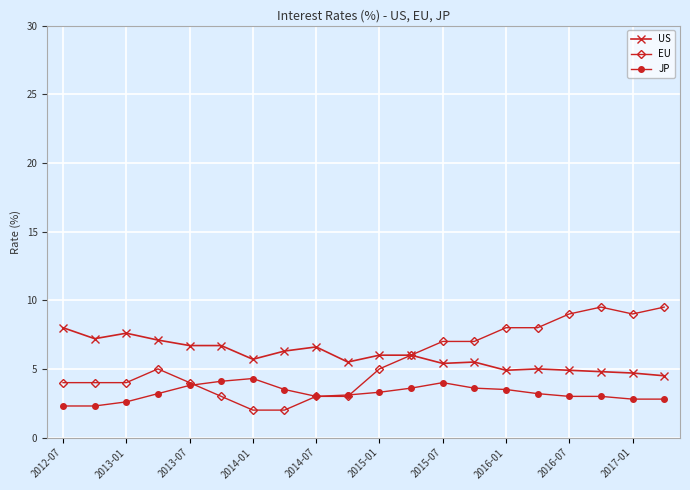

Rank the series by their maximum value, from lowest to highest.

JP, US, EU